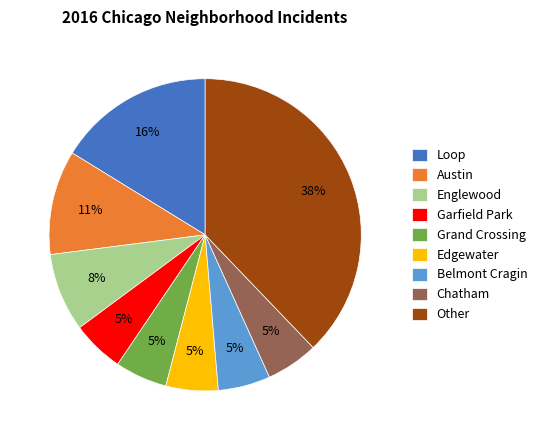

Is the sum of Garfield Park and Grand Crossing greater than half?

No